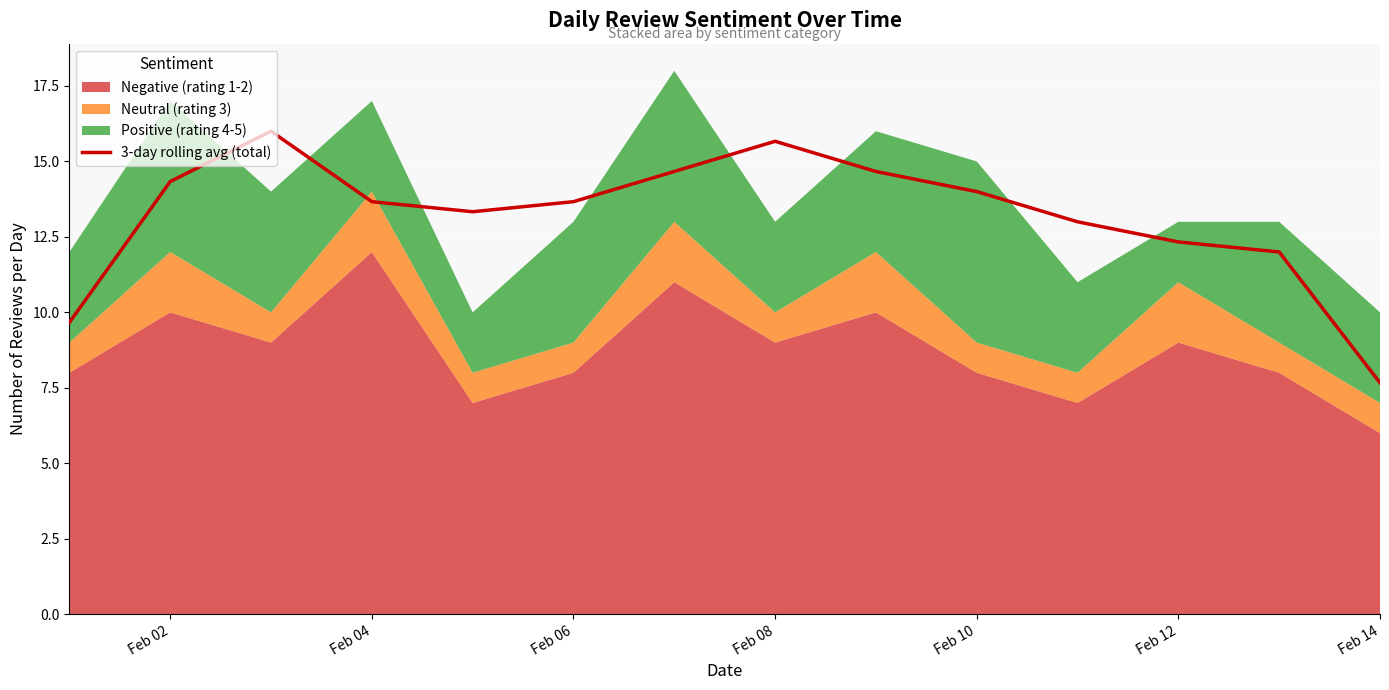

What is the minimum value for 3-day rolling avg (total)?

7.7